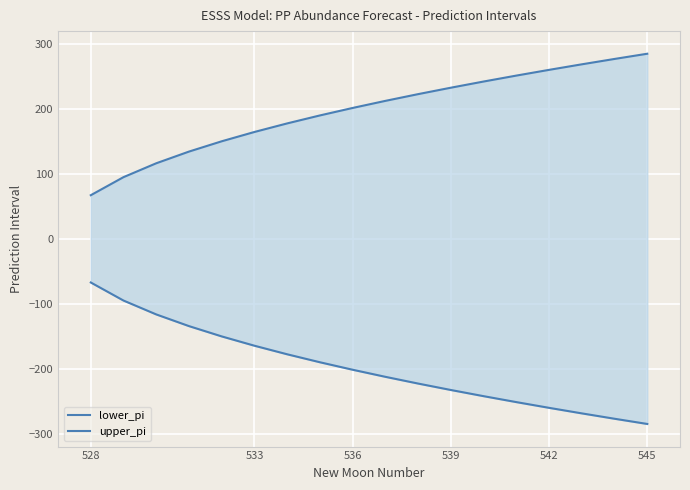

How many distinct data groups are displayed?

2